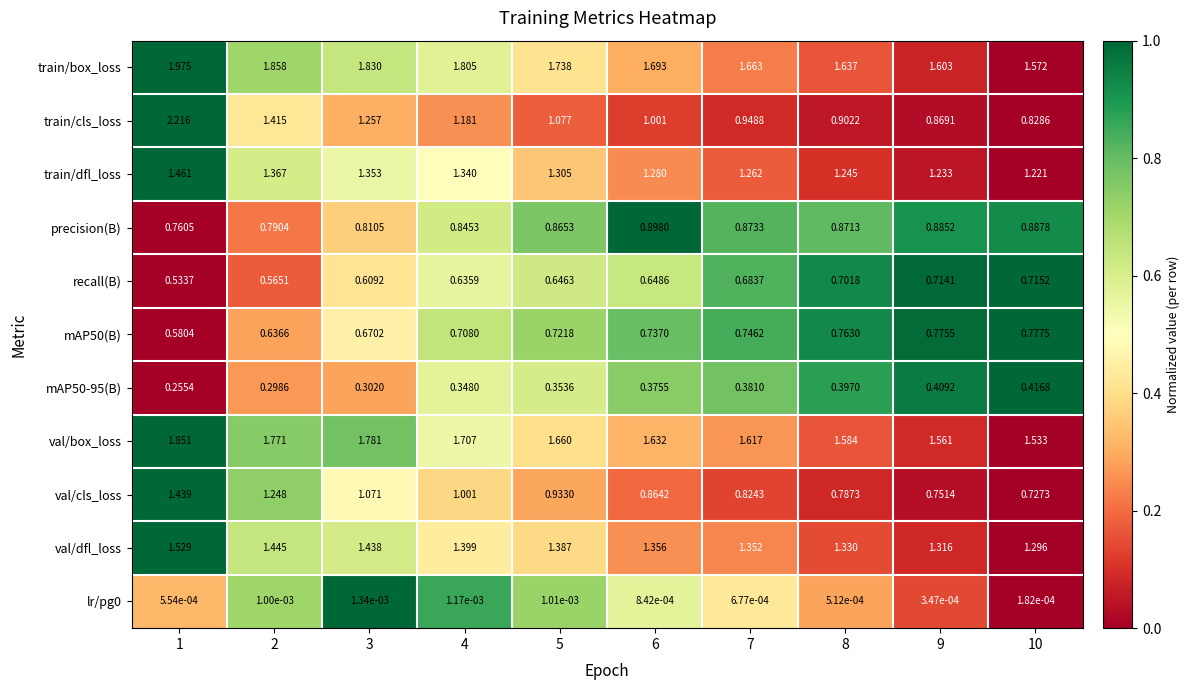

Between 6 and 8, which series saw the biggest shift?

train/cls_loss